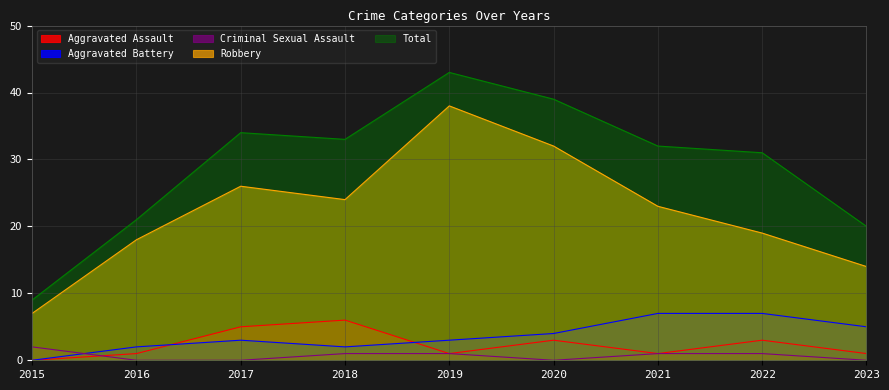

At which label does Robbery first exceed 23?

2017